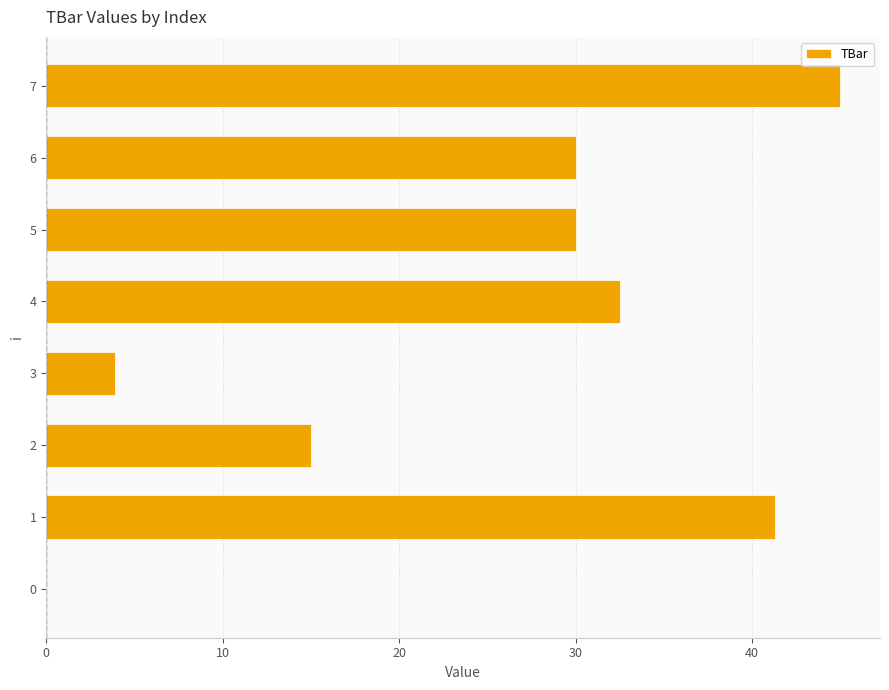

How many distinct data groups are displayed?

1